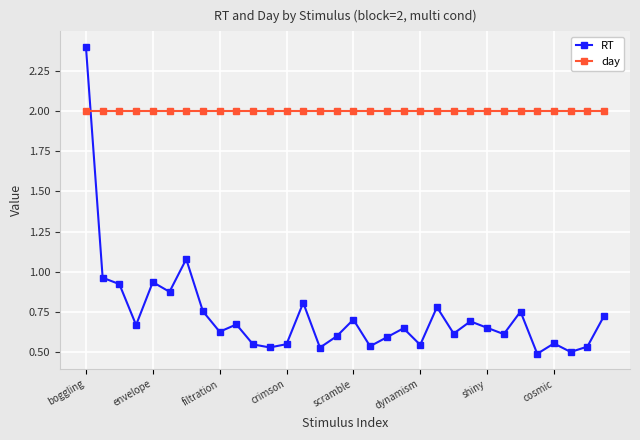

True or false: RT and day intersect in this chart.

True